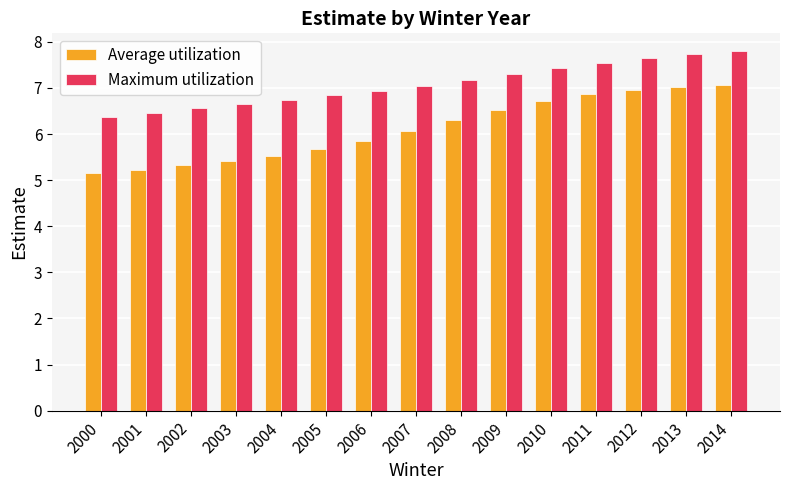

What is the value of the Maximum utilization bar at the 4th from the left?

6.7